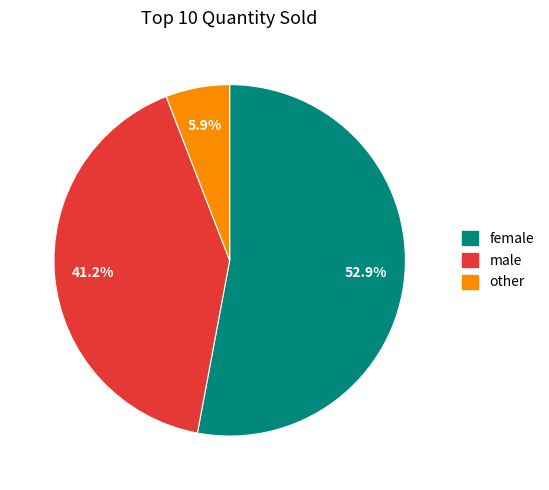

Is other the majority of the pie?

No